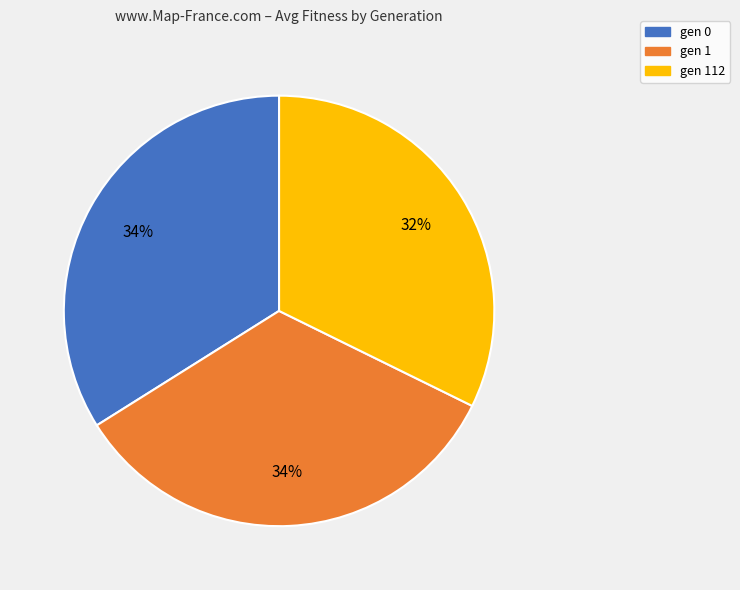

True or false: gen 0 accounts for 40% of the total.

False